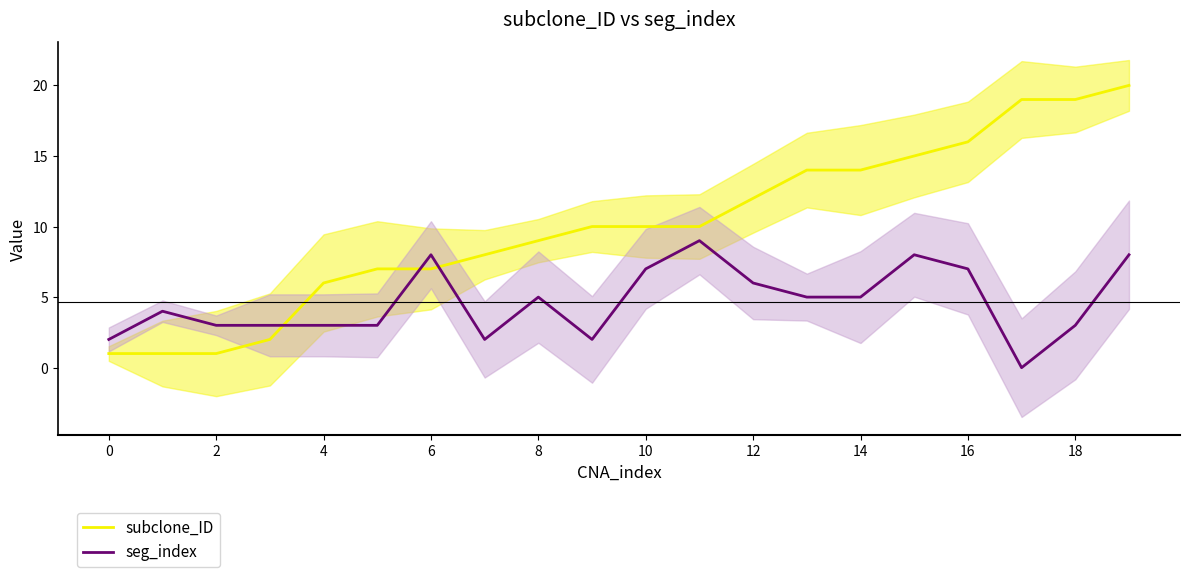

In seg_index, how many points are lower than both neighbors (excluding endpoints)?

3